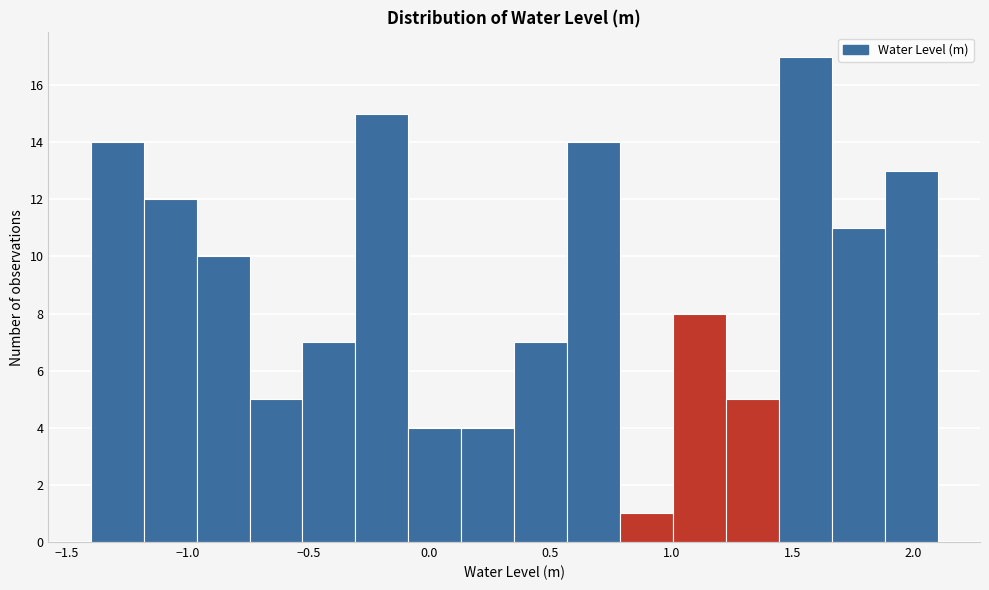

Reading left to right, transcribe this chart: for each bar, give the range it covers on the x-axis and its height. Neither the bar edges nor the heights are printed on the chart, so give them approximately, as read against the axes.

-1.40 to -1.20: 14
-1.20 to -0.95: 12
-0.95 to -0.75: 10
-0.75 to -0.50: 5
-0.50 to -0.30: 7
-0.30 to -0.10: 15
-0.10 to 0.15: 4
0.15 to 0.35: 4
0.35 to 0.55: 7
0.55 to 0.80: 14
0.80 to 1.00: 1
1.00 to 1.25: 8
1.25 to 1.45: 5
1.45 to 1.65: 17
1.65 to 1.90: 11
1.90 to 2.10: 13